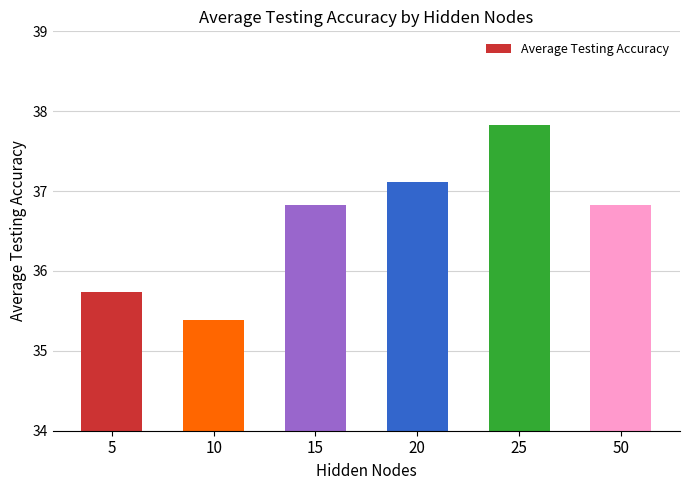

What is the ratio of the value at 20 to the value at 25?

1.0